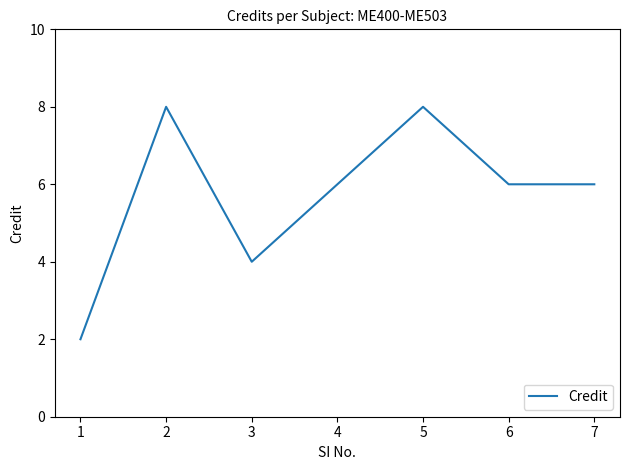

True or false: there are more than 2 points higher than both neighbors.

False